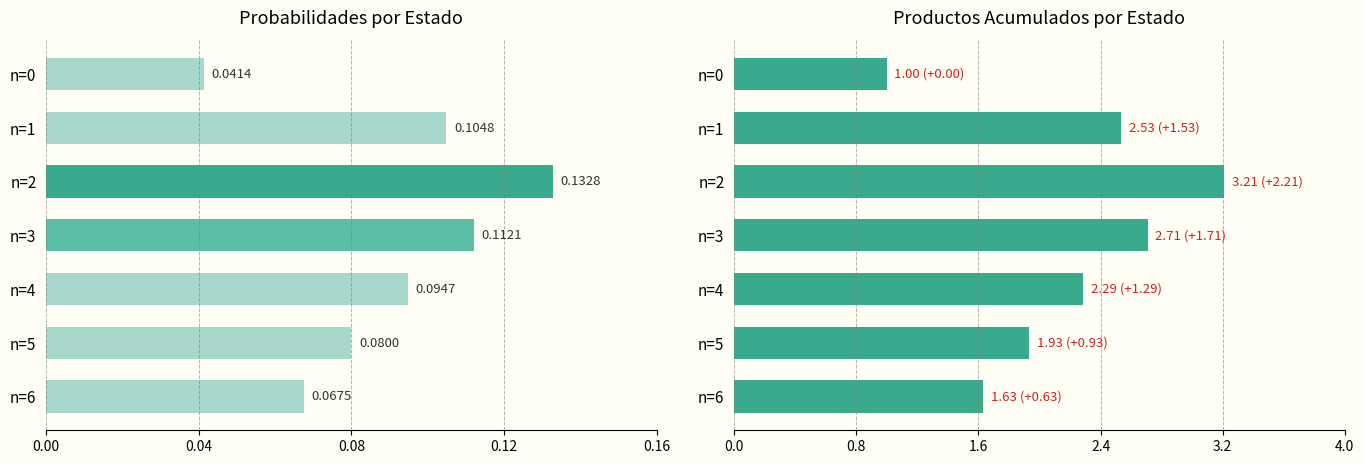

At how many categories does at least one series exceed 0?

7